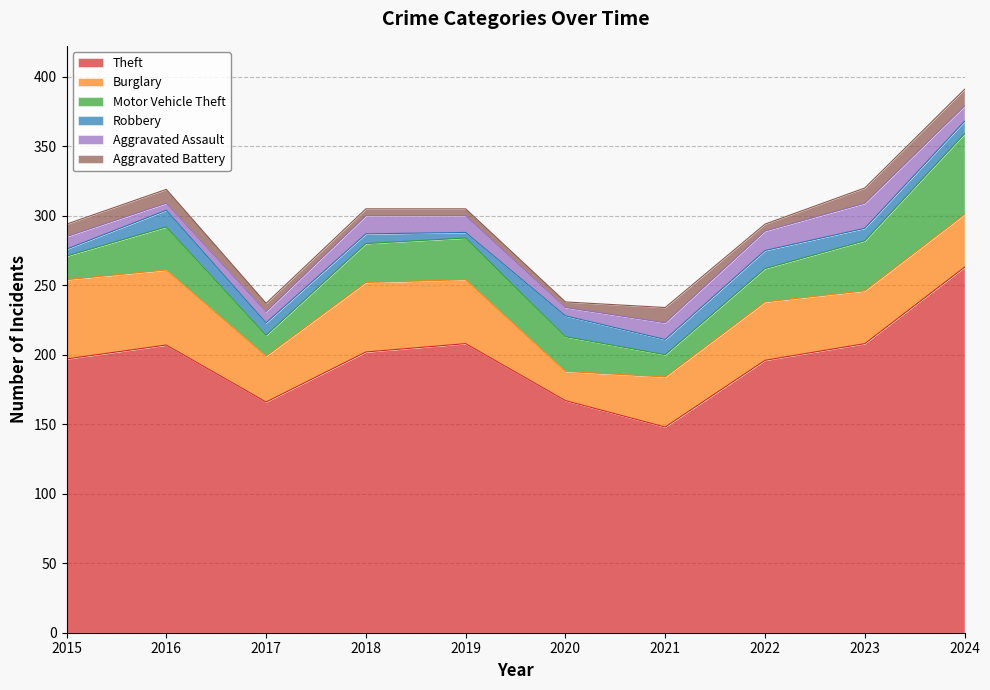

Count the number of data series in this chart.

6